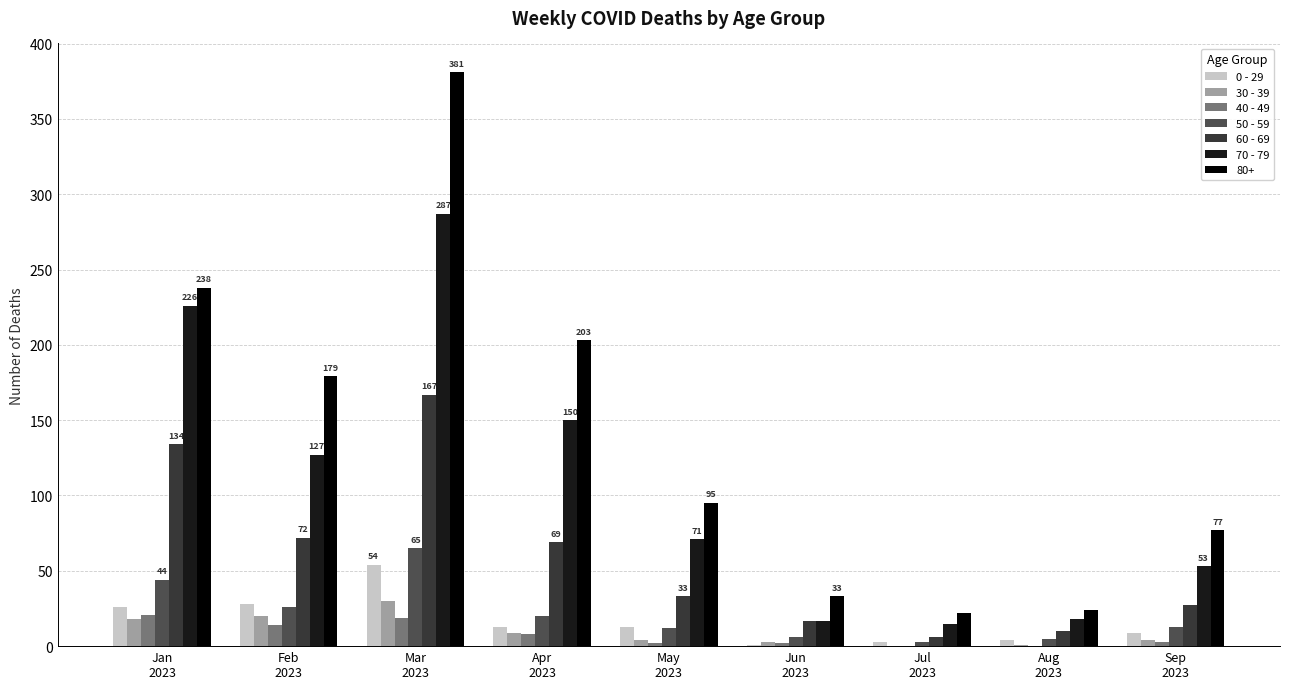

What is the total value across all series at Jul
2023?

49